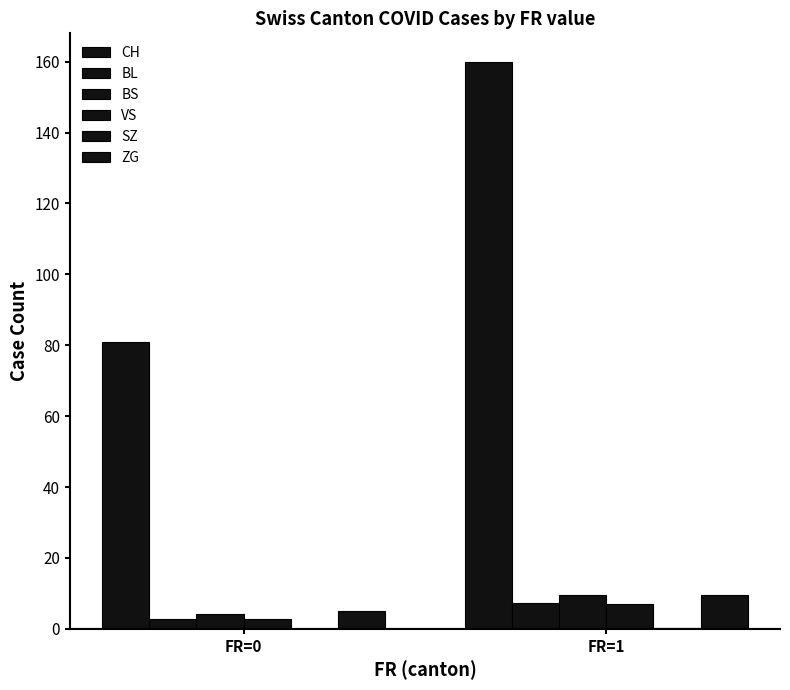

How many distinct data groups are displayed?

6